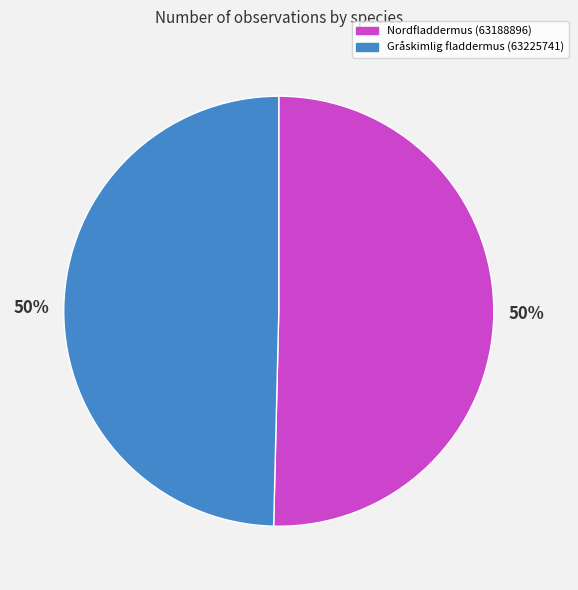

How many slices are in this pie chart?

2